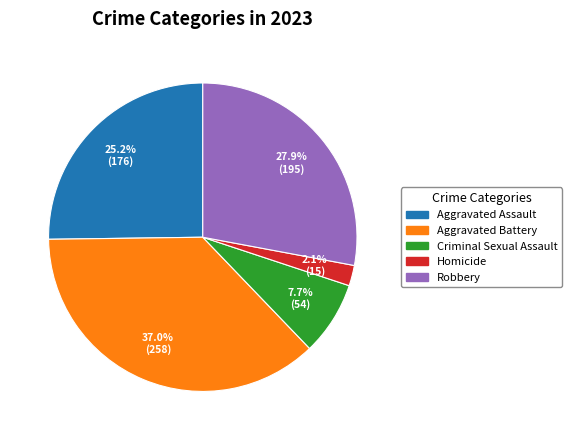

What percentage is the Criminal Sexual Assault slice, to the nearest percent?

8%